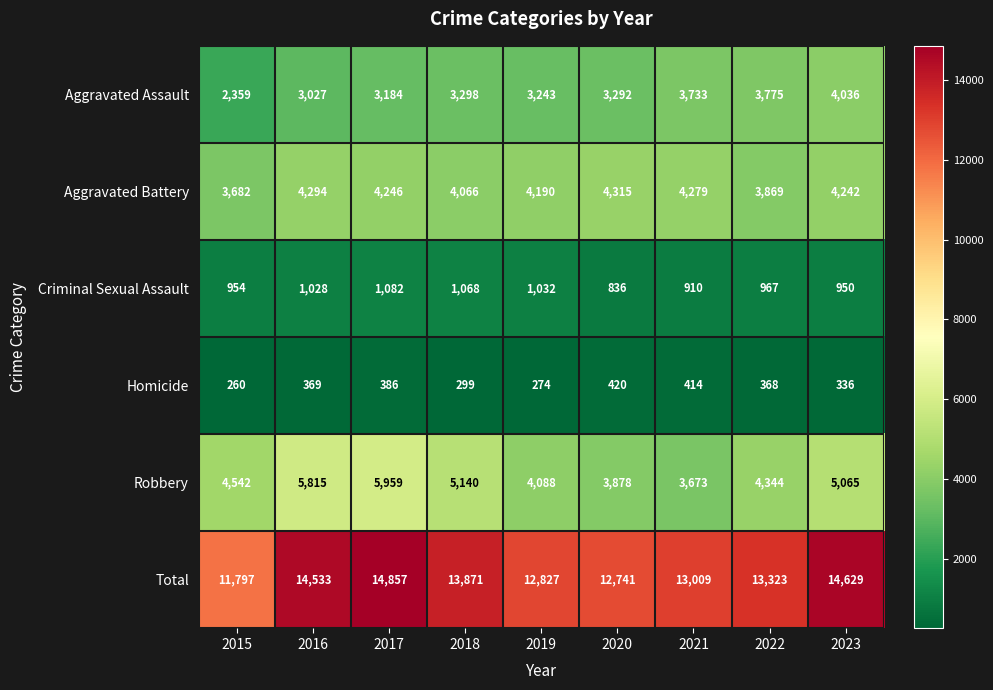

Is it true that Criminal Sexual Assault equals 1032 at 2019?

True